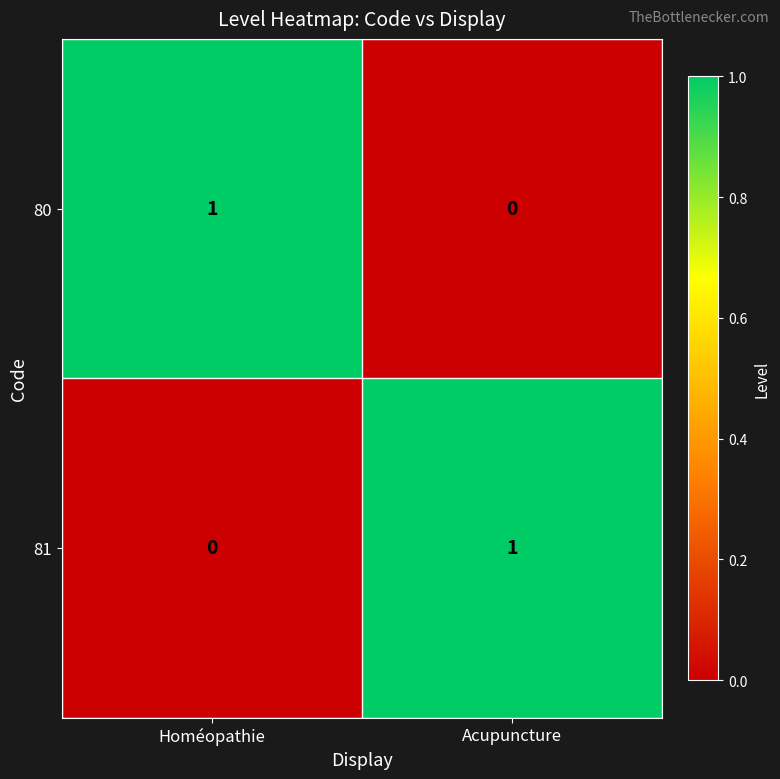

At Homéopathie, list the series in order from largest to smallest.

80, 81